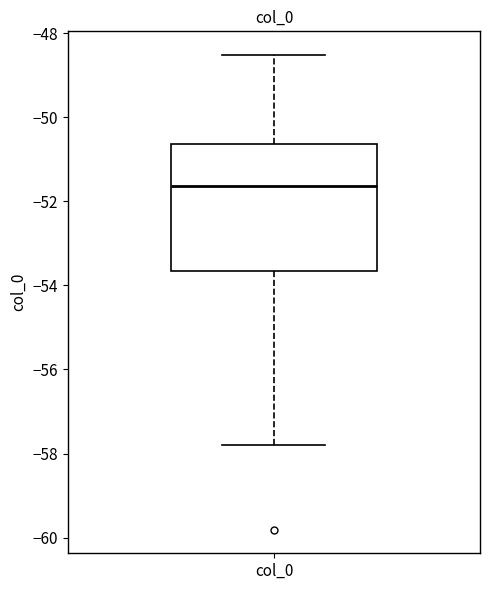

Where does the upper whisker of the box for col_0 end on the y-axis? The values are not printed on the chart, so give them approximately, as read against the axis.

-48.6